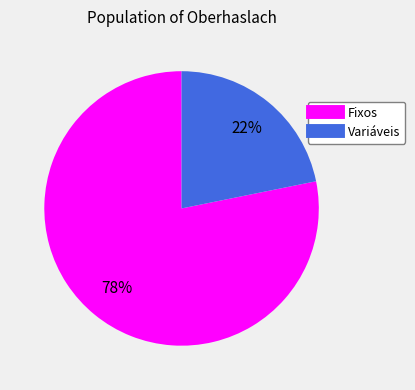

Is there any slice that represents more than half of the pie?

Yes